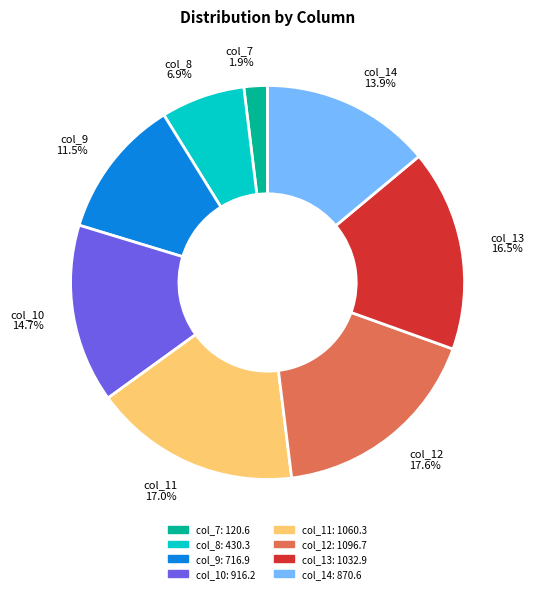

To the nearest percent, what percentage of the pie is col_12?

18%